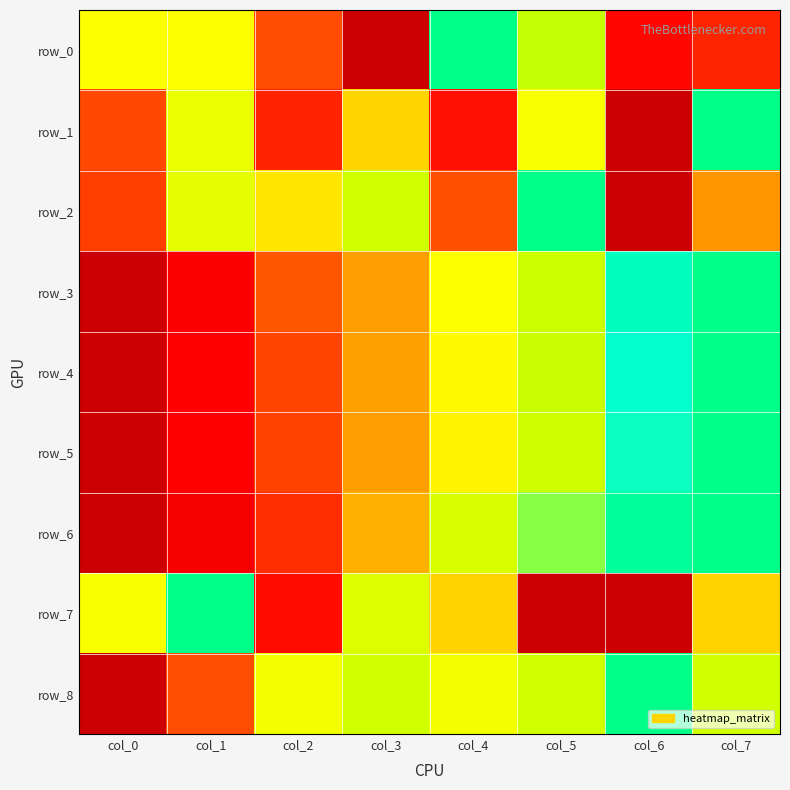

What is the approximate value of row_8 at col_7?

0.7